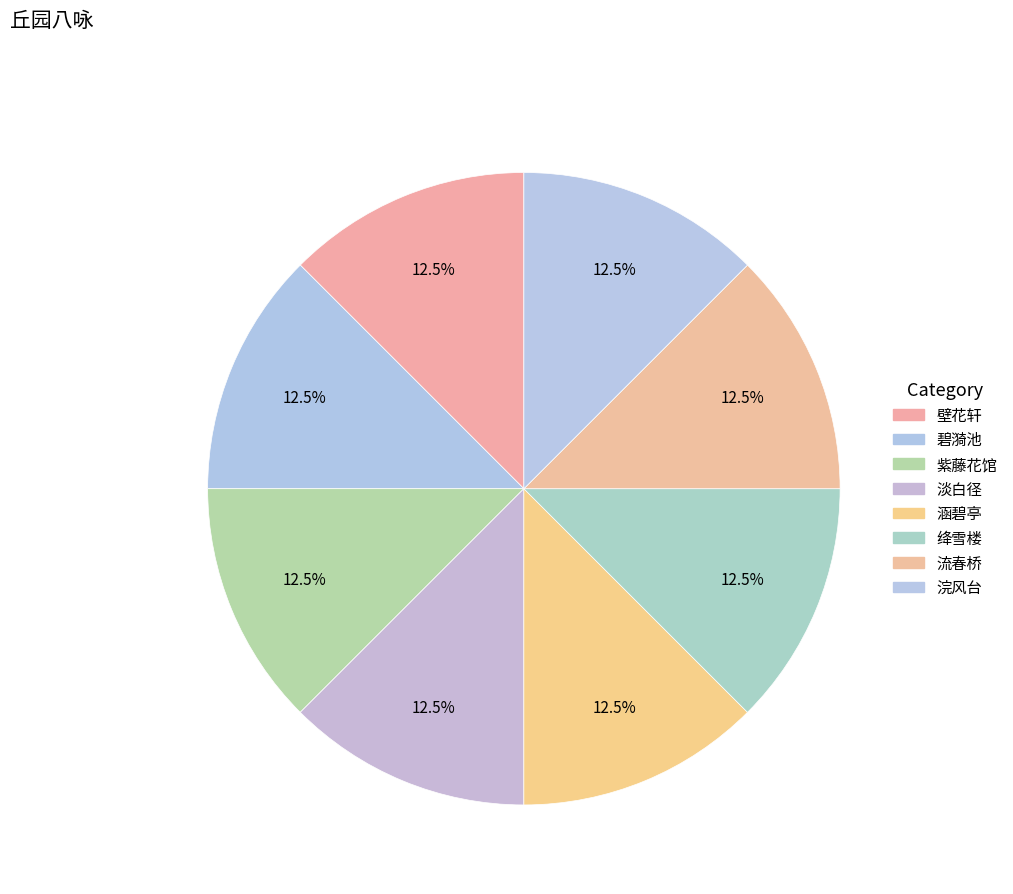

Combined, do 流春桥 and 壁花轩 account for over 50%?

No